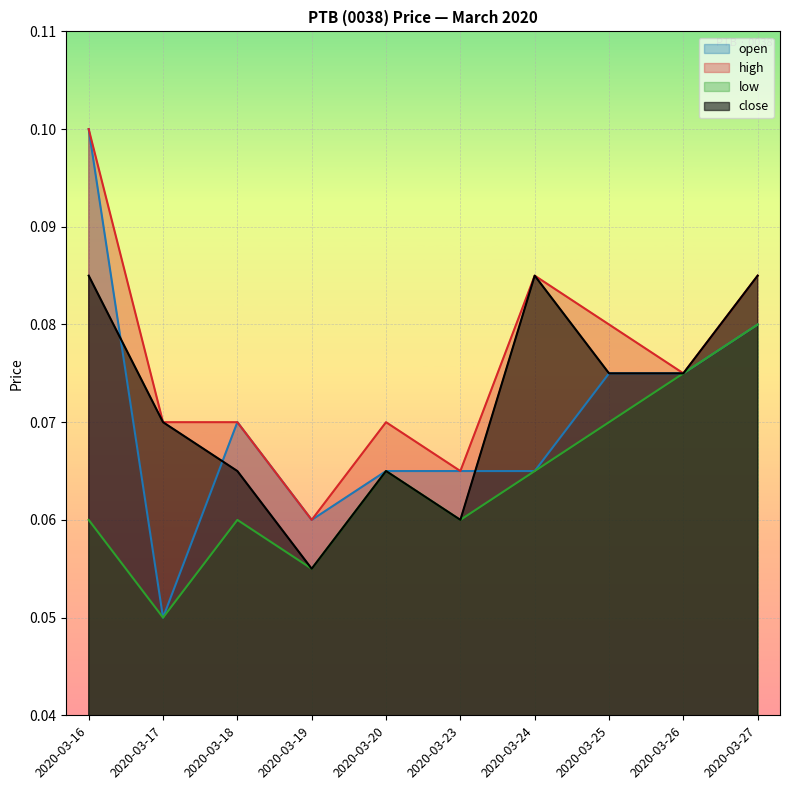

What is the difference between the maximum and minimum values in the open series?

0.1